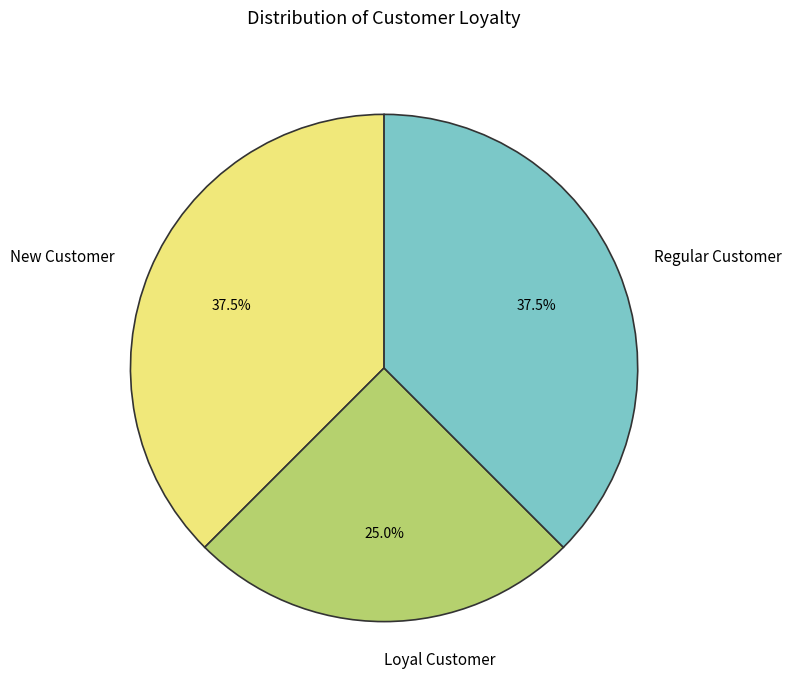

Is New Customer the majority of the pie?

No